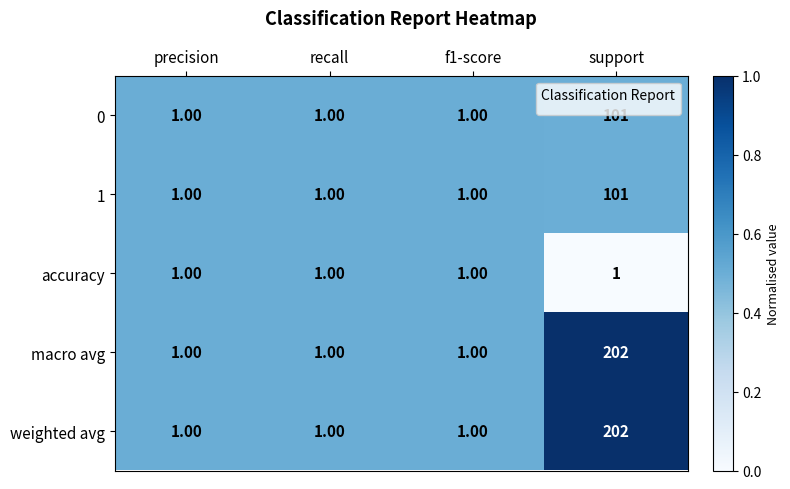

Is the value of weighted avg at recall greater than the value of macro avg at support?

No